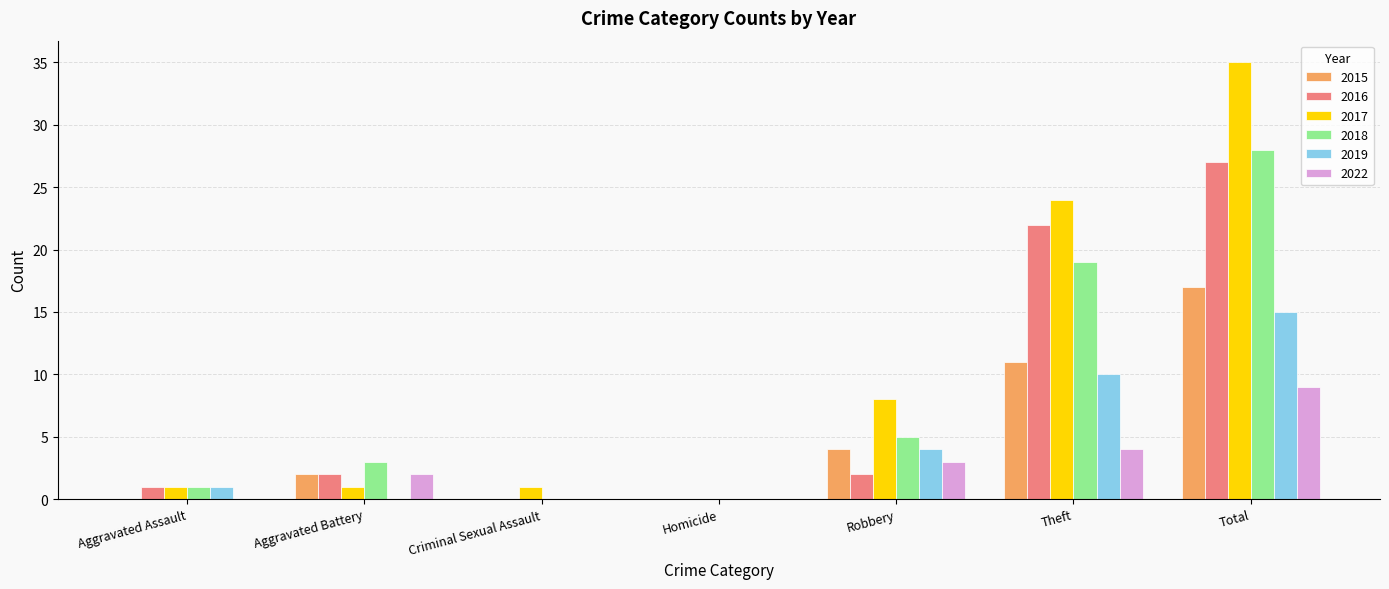

The value of 2015 at Homicide is 8. True or false?

False